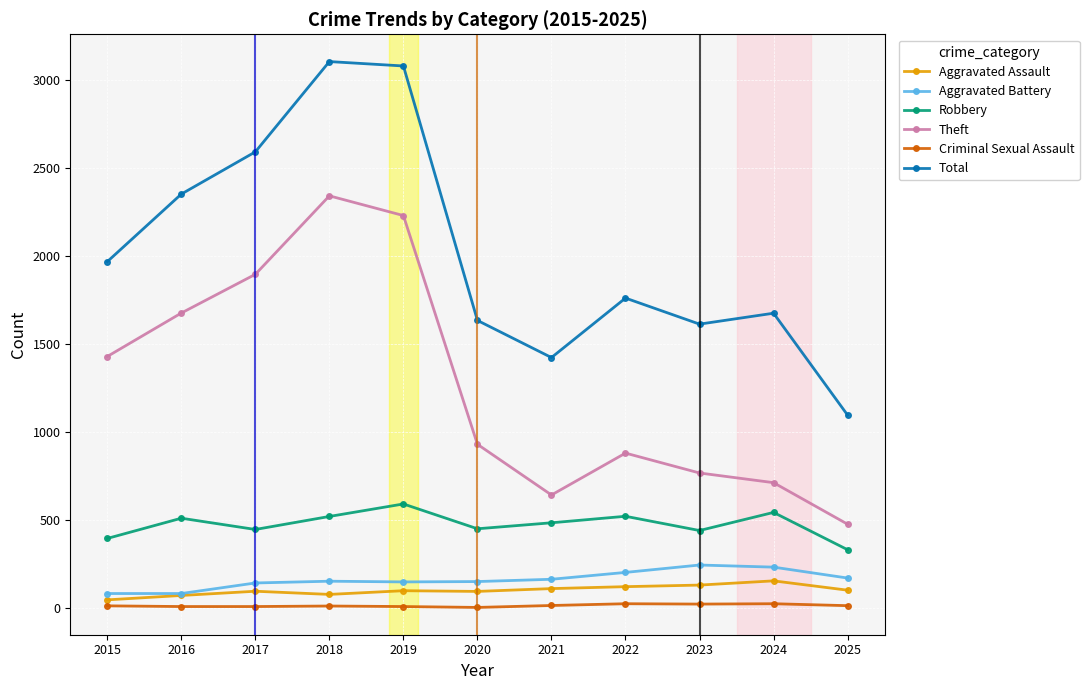

Which series has the widest spread of values?

Total